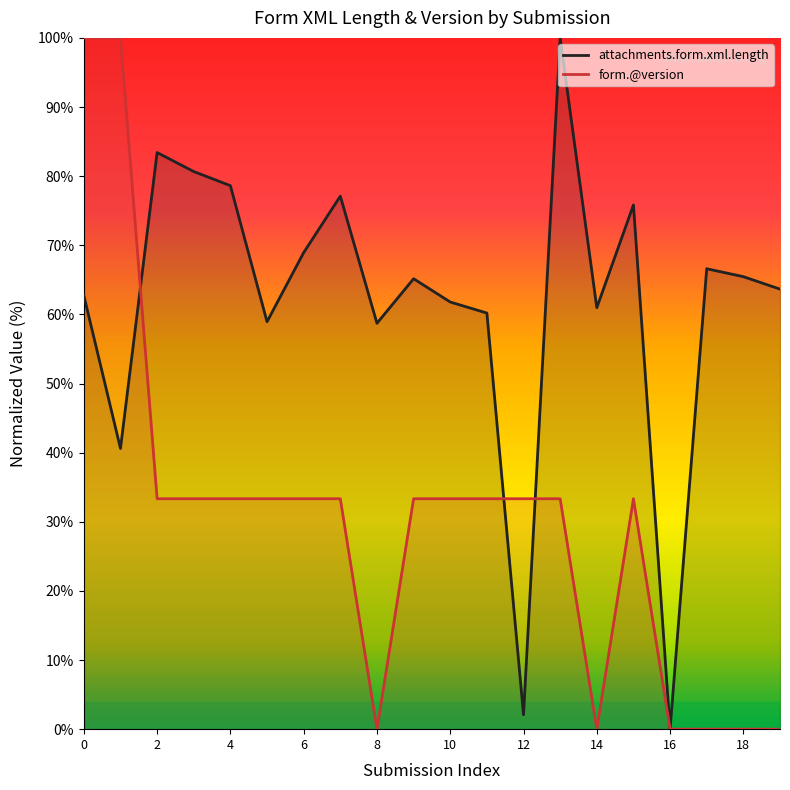

In form.@version, how many points are lower than both neighbors (excluding endpoints)?

2